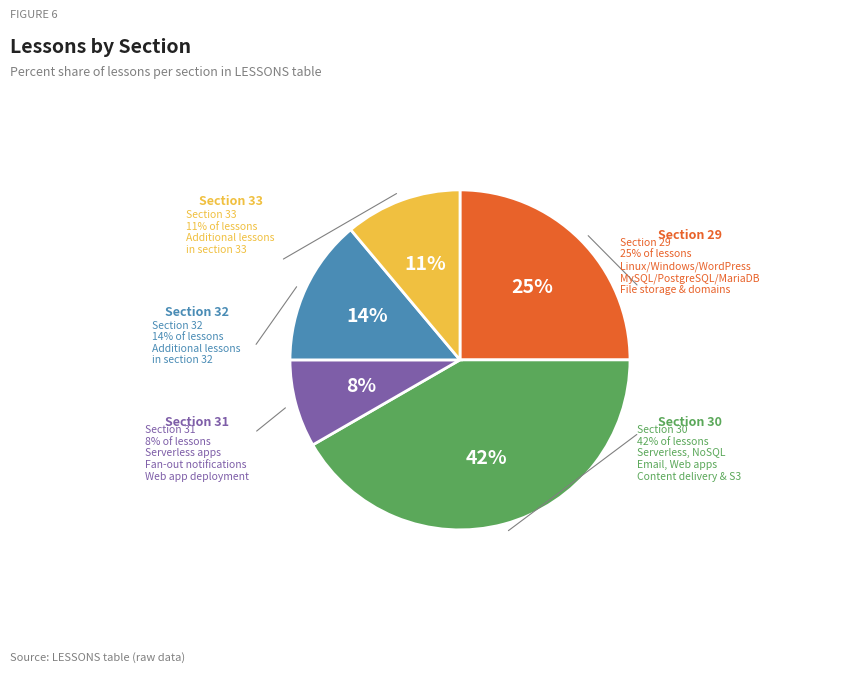

To the nearest percent, what is the average slice percentage?

20%